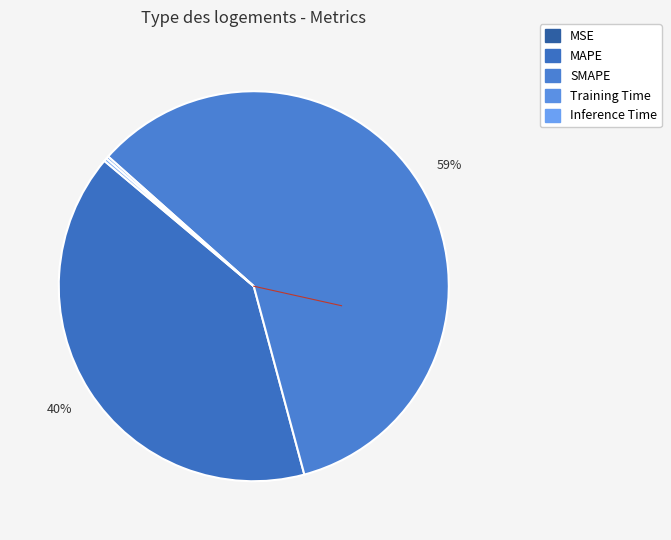

Rank the categories by value from lowest to highest.

MSE, Training Time, Inference Time, MAPE, SMAPE